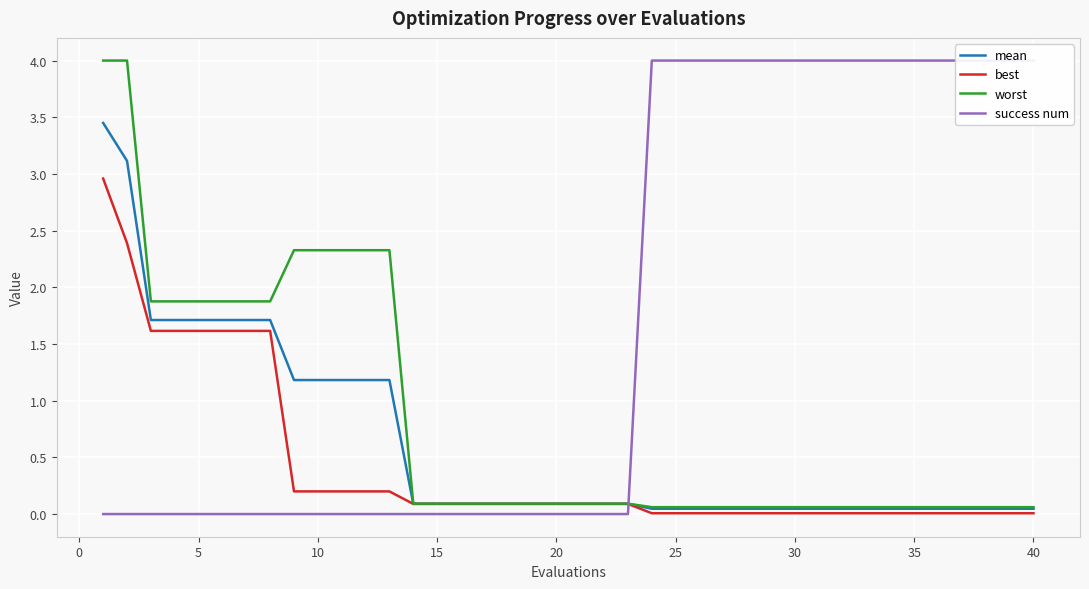

The worst series shows 0.1 at 20. True or false?

True